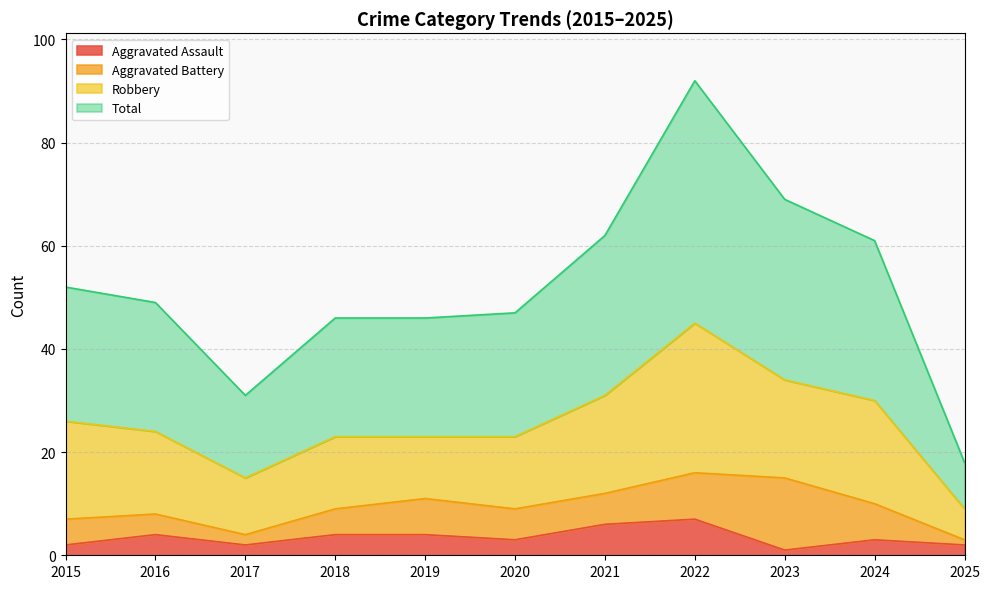

True or false: Aggravated Assault and Total intersect in this chart.

False